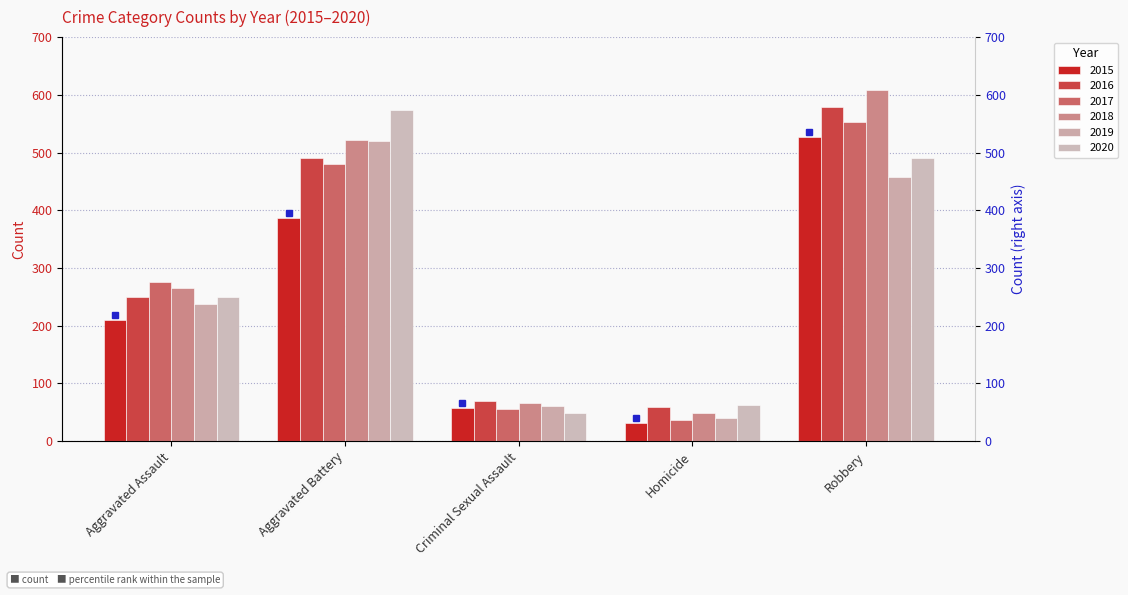

Rank the series by their maximum value, from highest to lowest.

2018, 2016, 2020, 2017, 2015, 2019